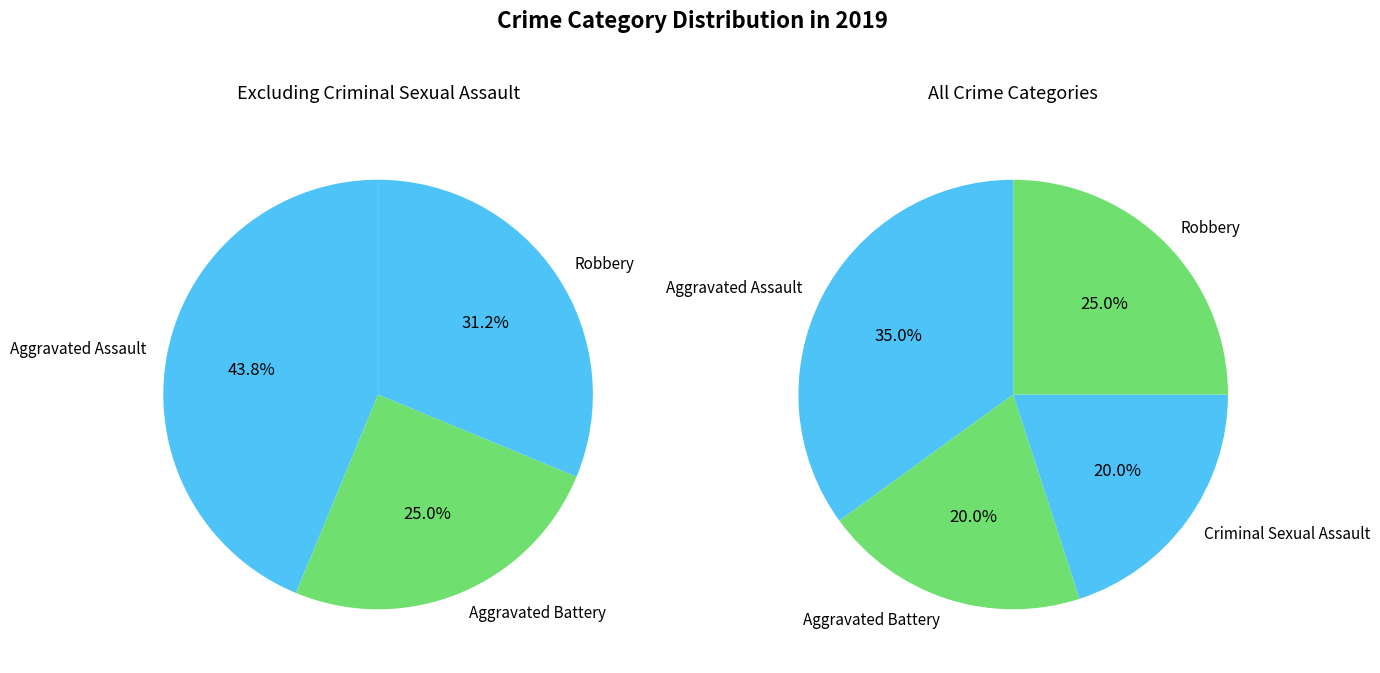

What percentage is NOT represented by values_2019?

65.0%